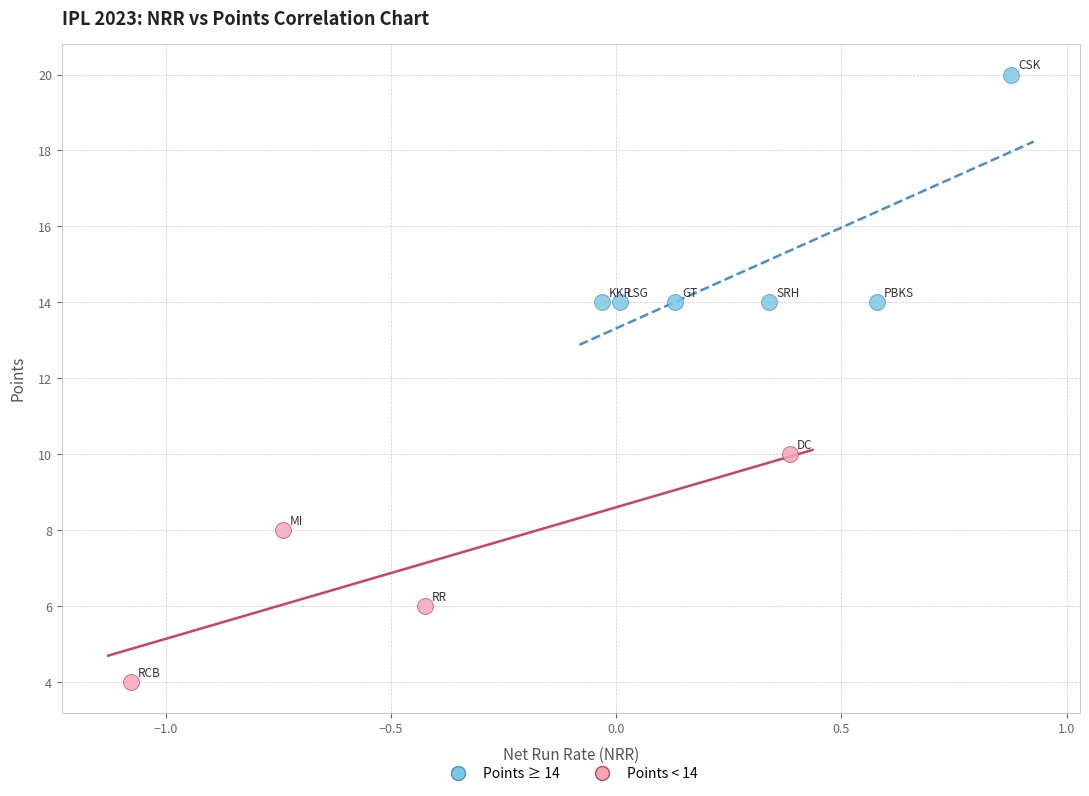

Which series reaches the minimum Y coordinate?

Points < 14